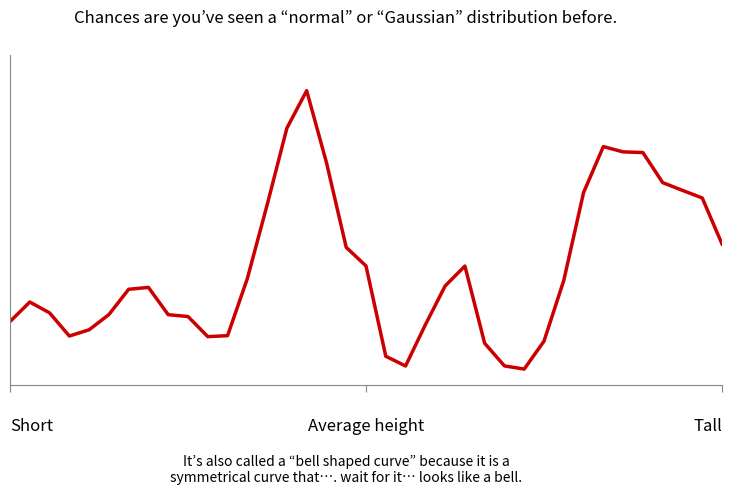

How many points are higher than both their immediate neighbors (excluding endpoints)?

5